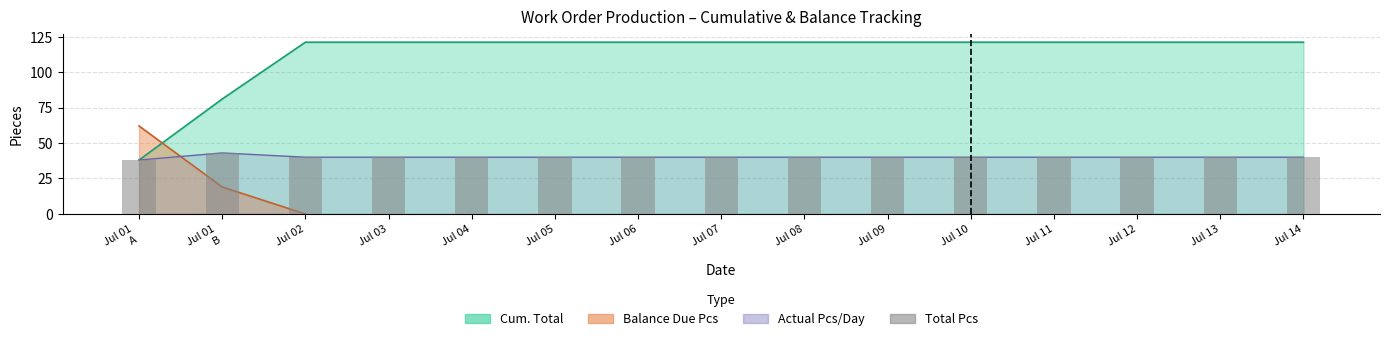

How many bars are there in total?

15